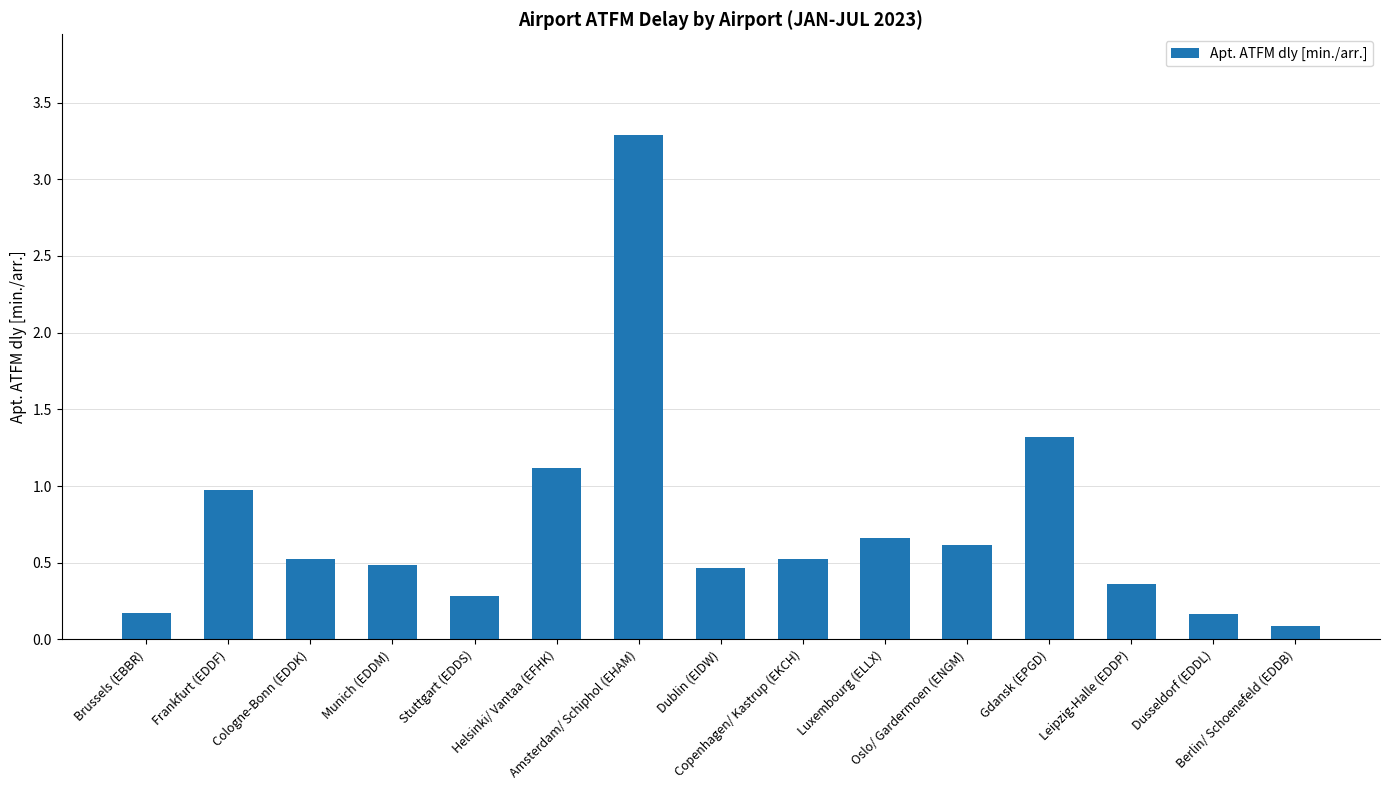

What is the maximum value shown in the chart?

3.3